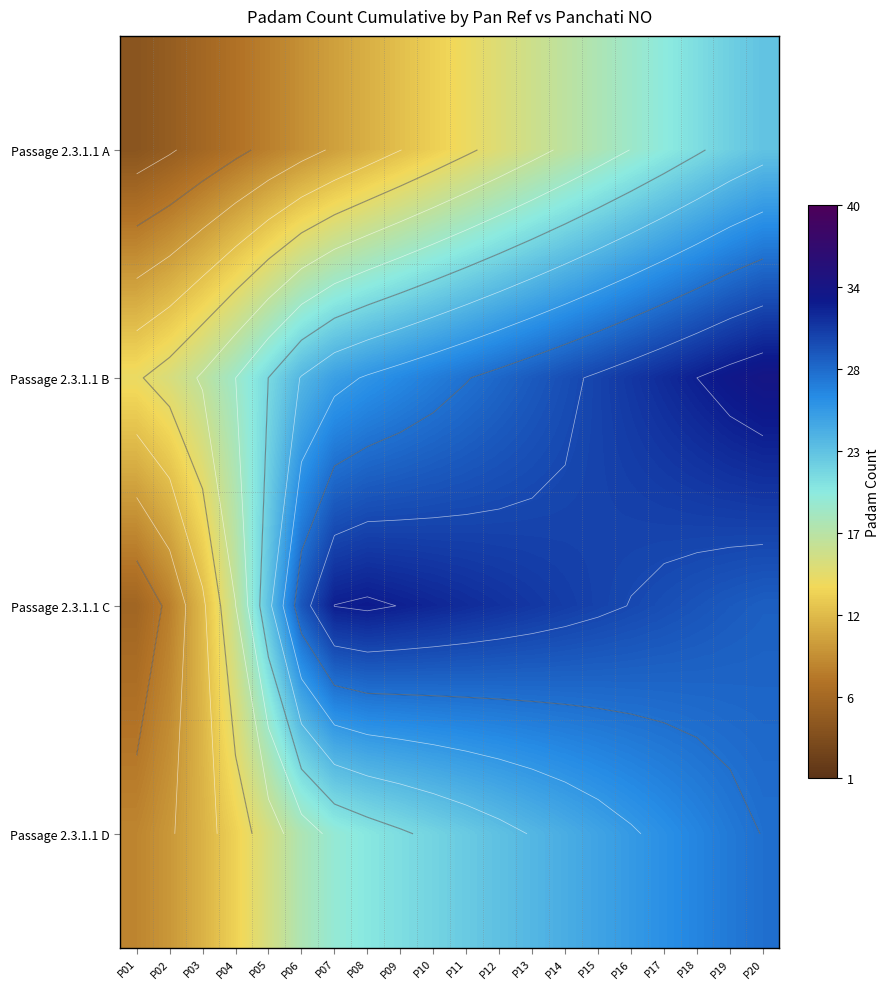

At which label does Passage 2.3.1.1 D reach its peak?

P20